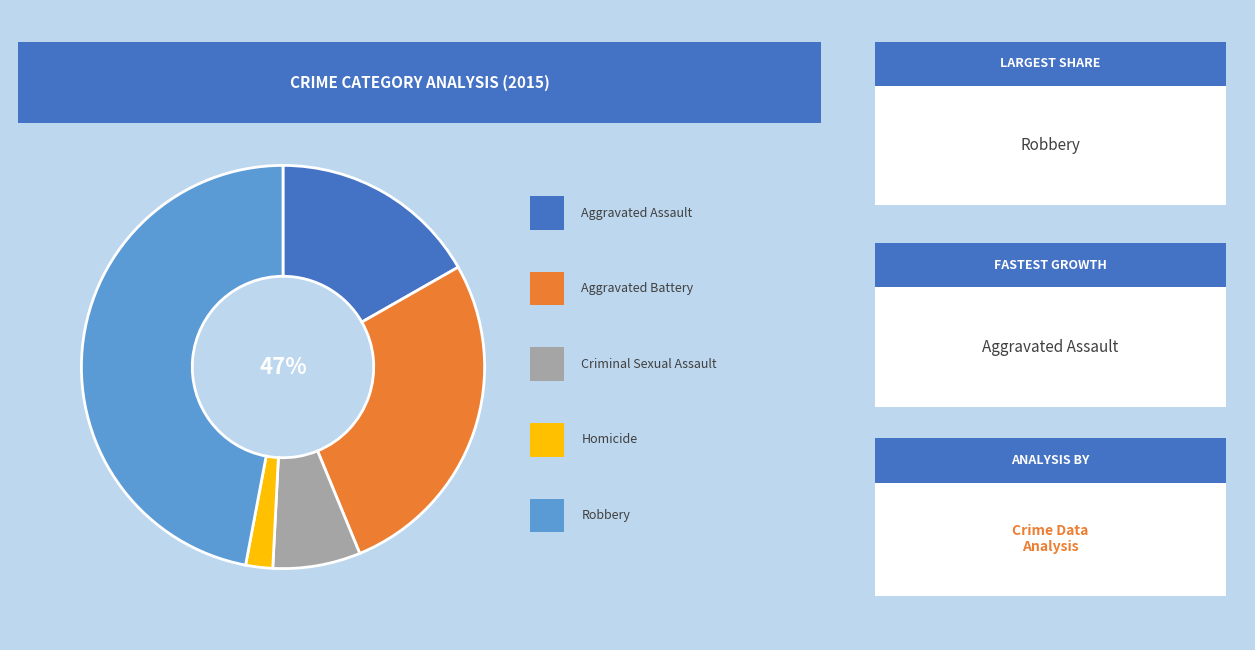

To the nearest percent, what is the combined percentage of Homicide and Aggravated Assault?

19%